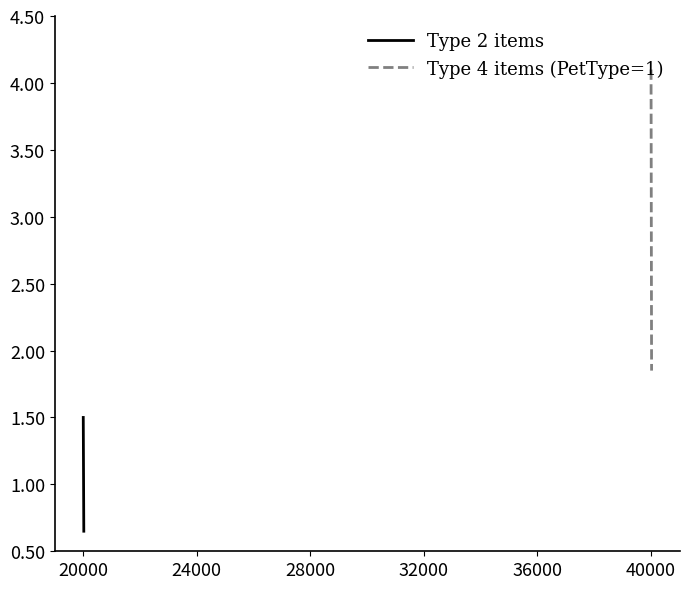

True or false: Type 4 items (PetType=1) and Type 2 items intersect in this chart.

False